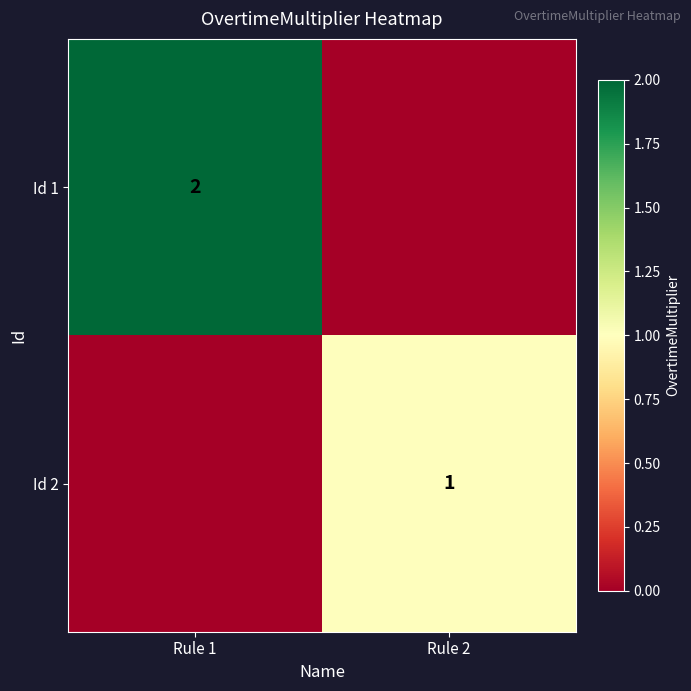

True or false: Id 1 has a value of 1 at Rule 1.

False